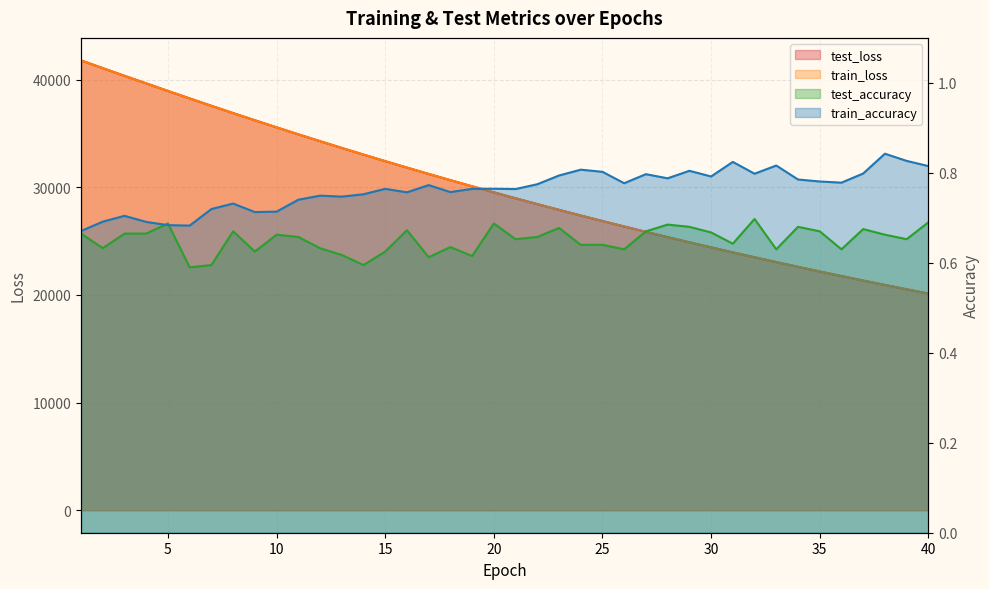

What is the lowest value of the test_loss series?

20123.9